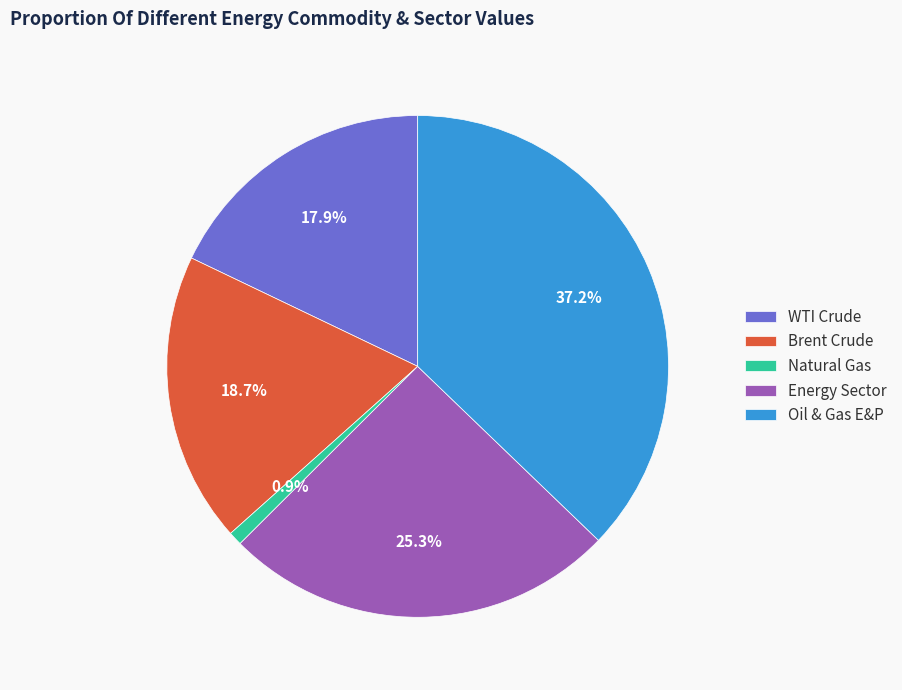

What percentage is the Brent Crude slice, to the nearest percent?

19%